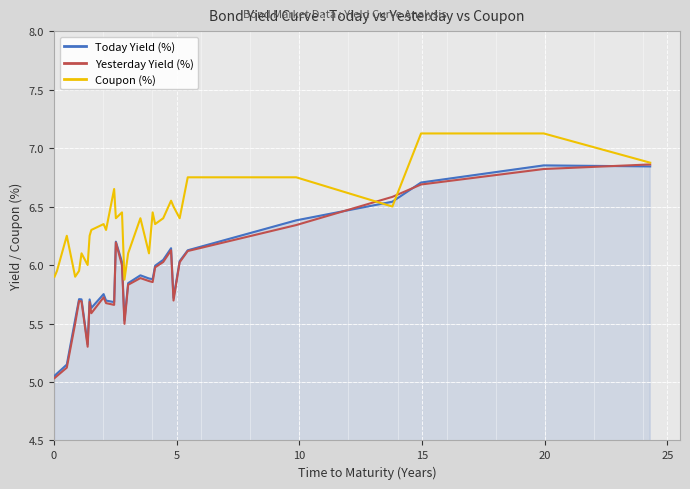

What is the minimum value shown in the chart?

5.0